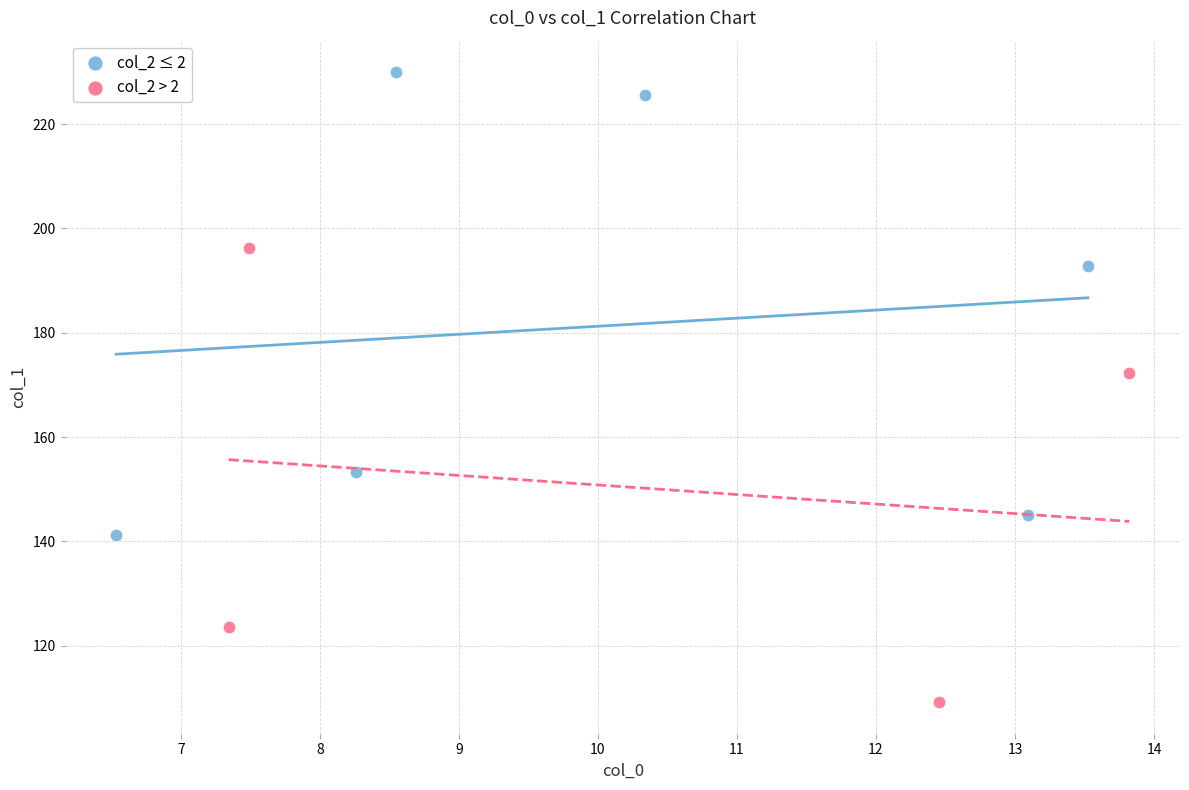

Which series reaches the minimum Y coordinate?

col_2 > 2